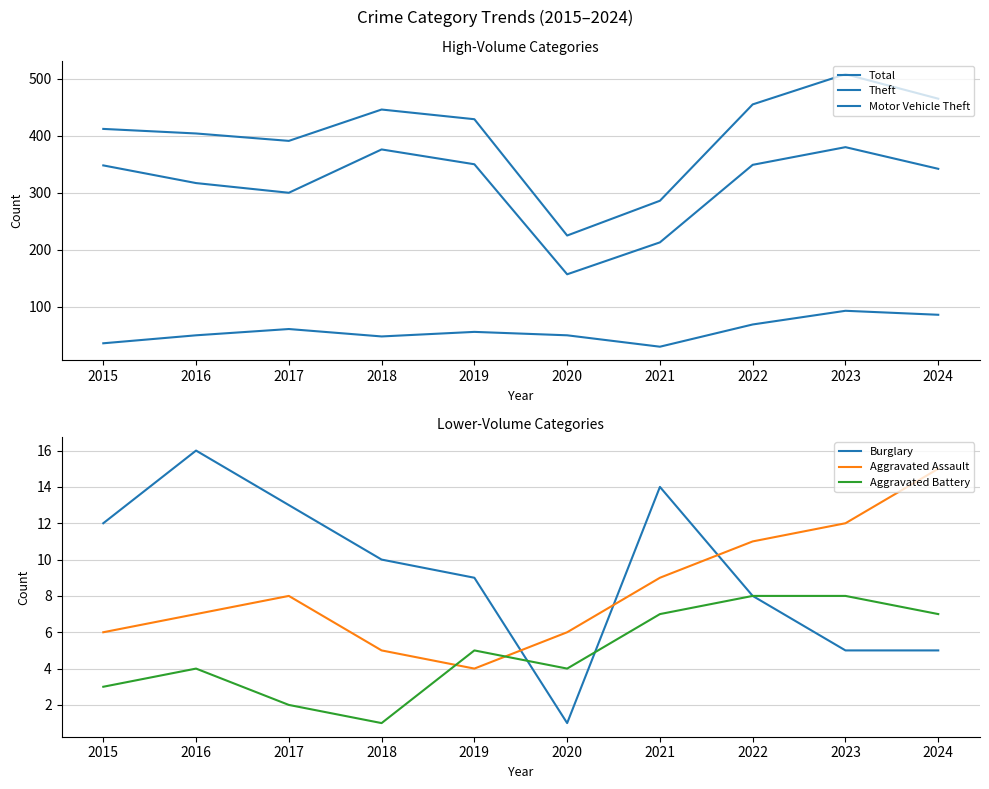

True or false: Theft and Aggravated Assault intersect in this chart.

False